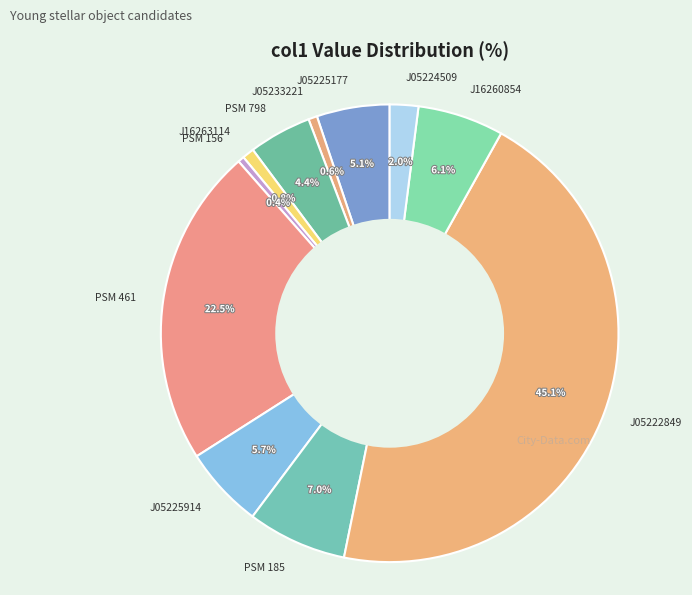

Which has a higher value, PSM 156 or PSM 185?

PSM 185